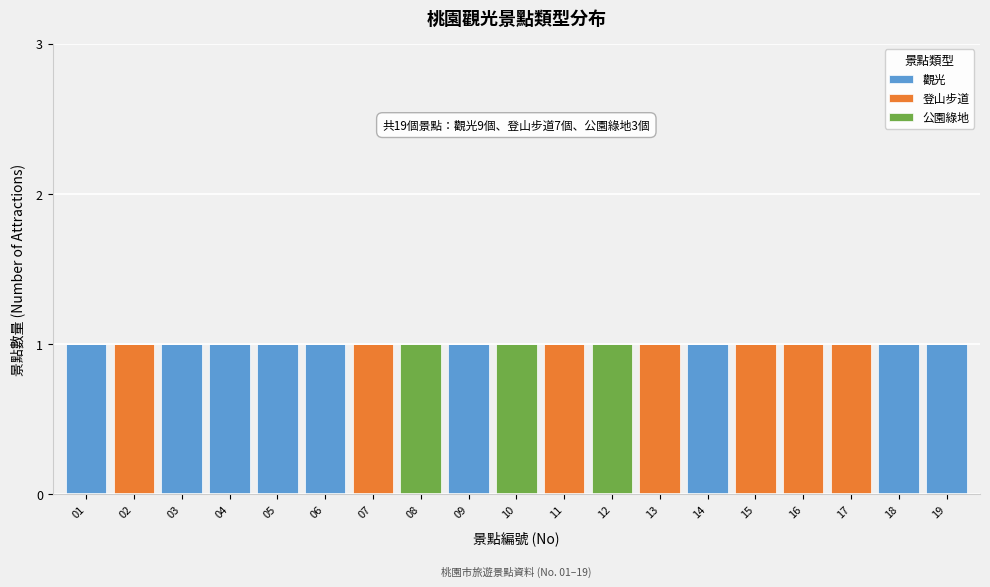

Is it true that 觀光 equals 2 at 04?

False